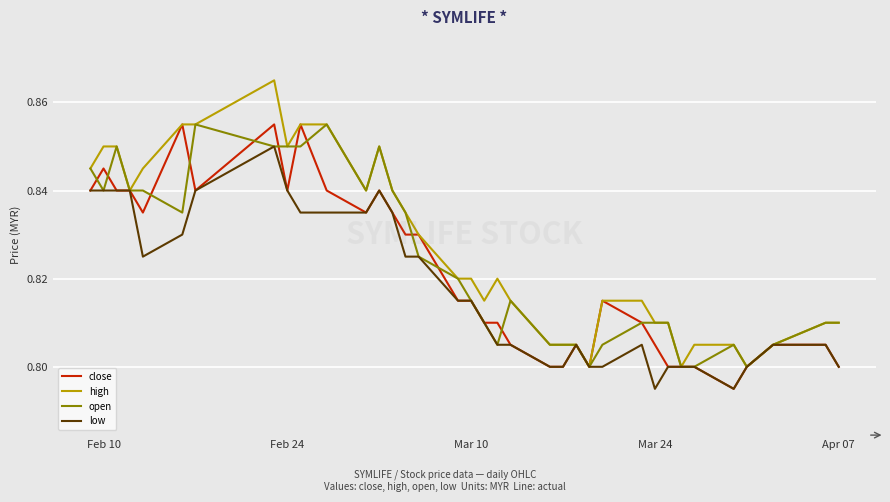

Count the low values in the range 0 to 1.

36